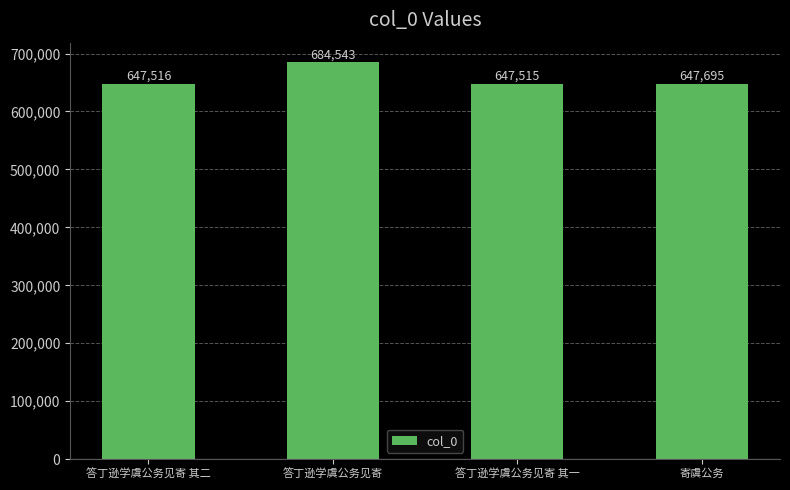

What is the smallest value displayed?

647515